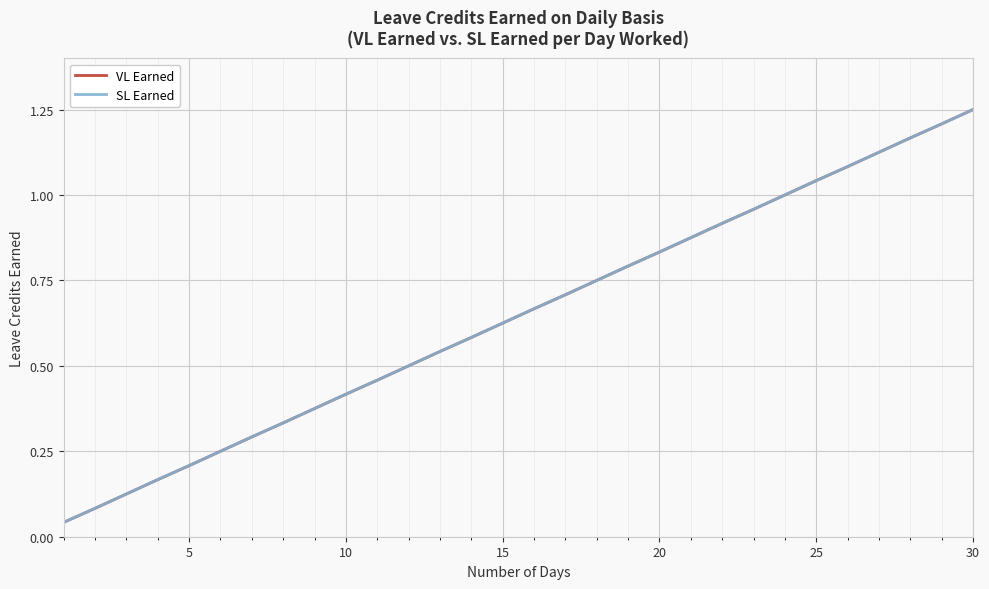

Does the chart display data point markers on the line(s)?

No